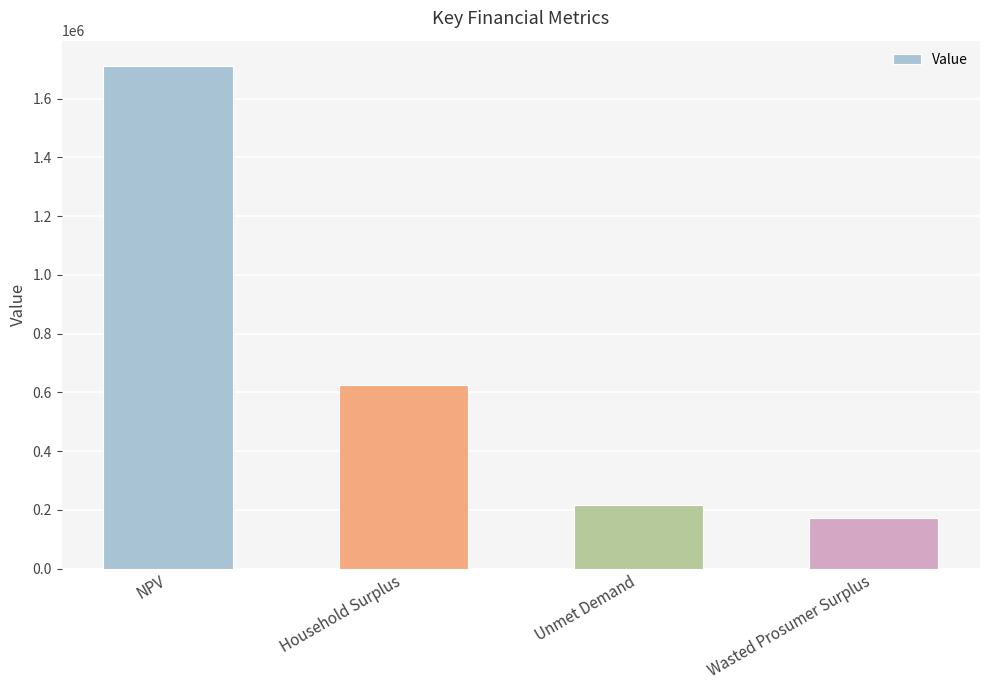

True or false: the data shows 362306.3 at Unmet Demand.

False